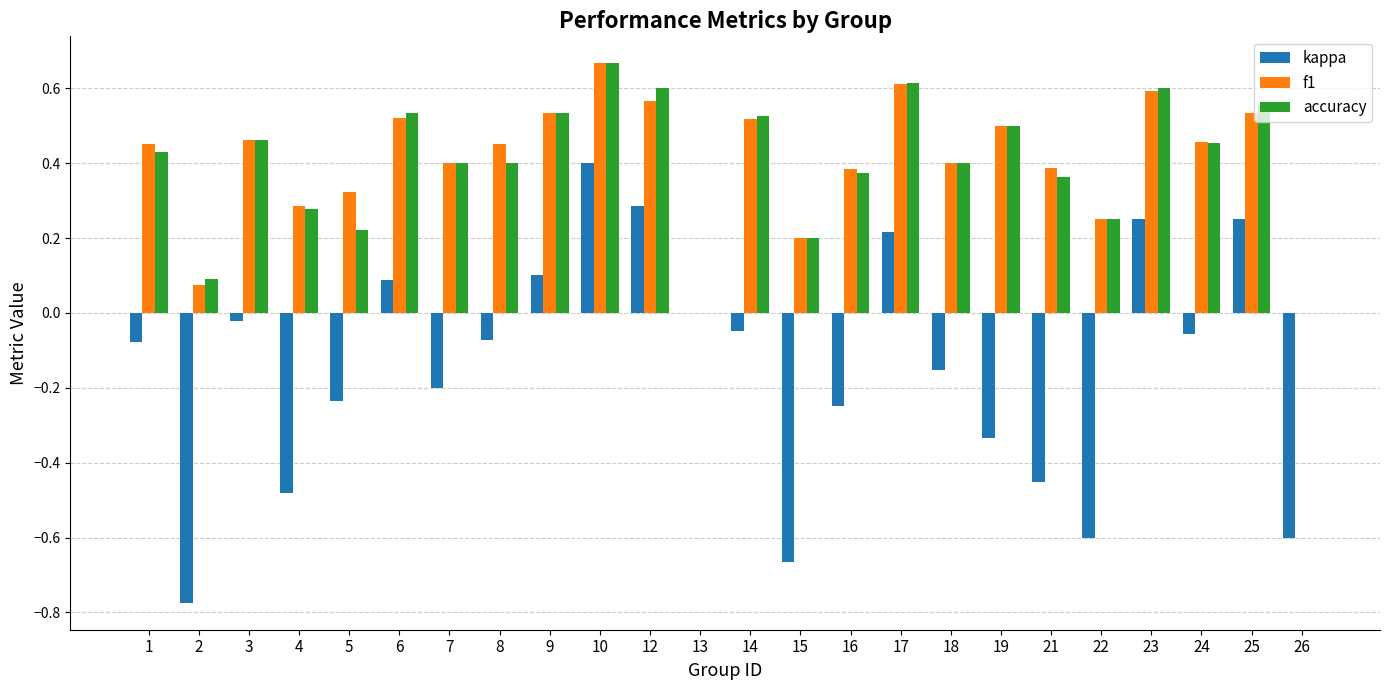

Which series changed the most between 2 and 10?

kappa